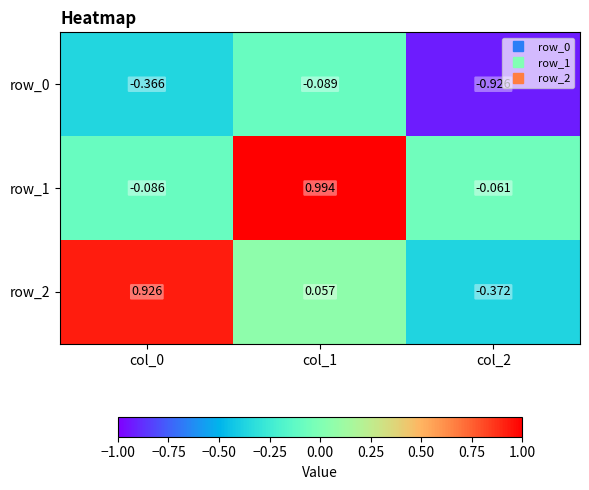

How many positive values does the row_2 series have?

2